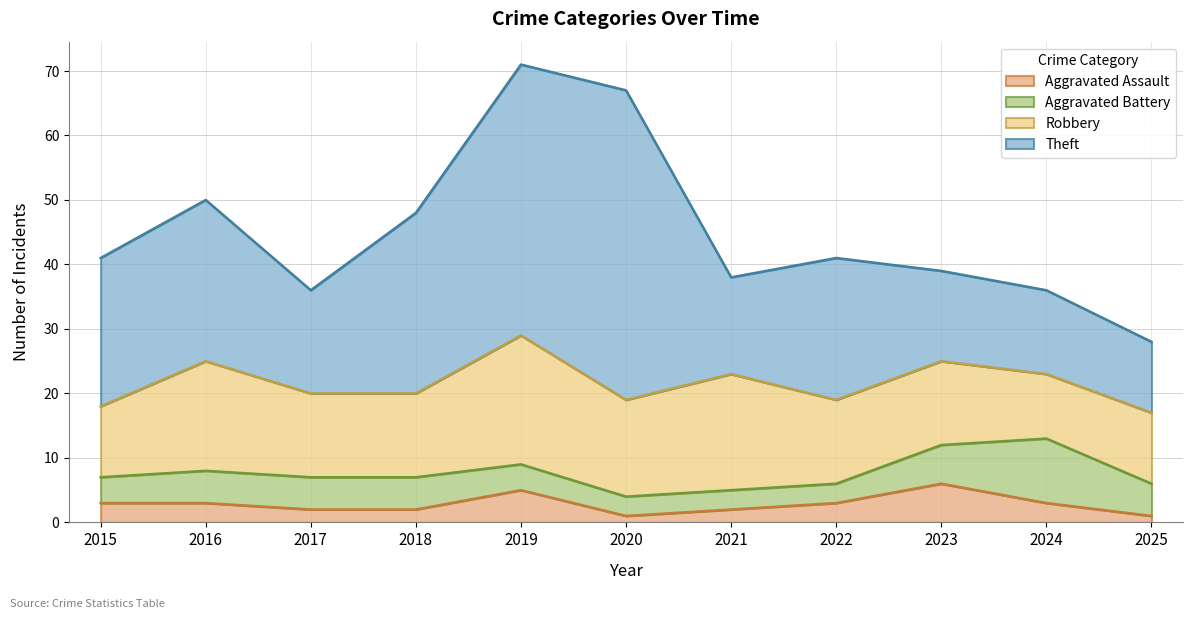

Where is Aggravated Assault nearest to the value 3?

2015